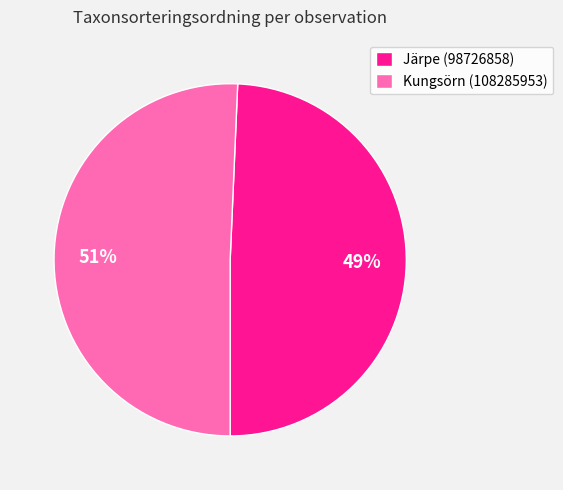

To the nearest percent, what is the average slice percentage?

50%